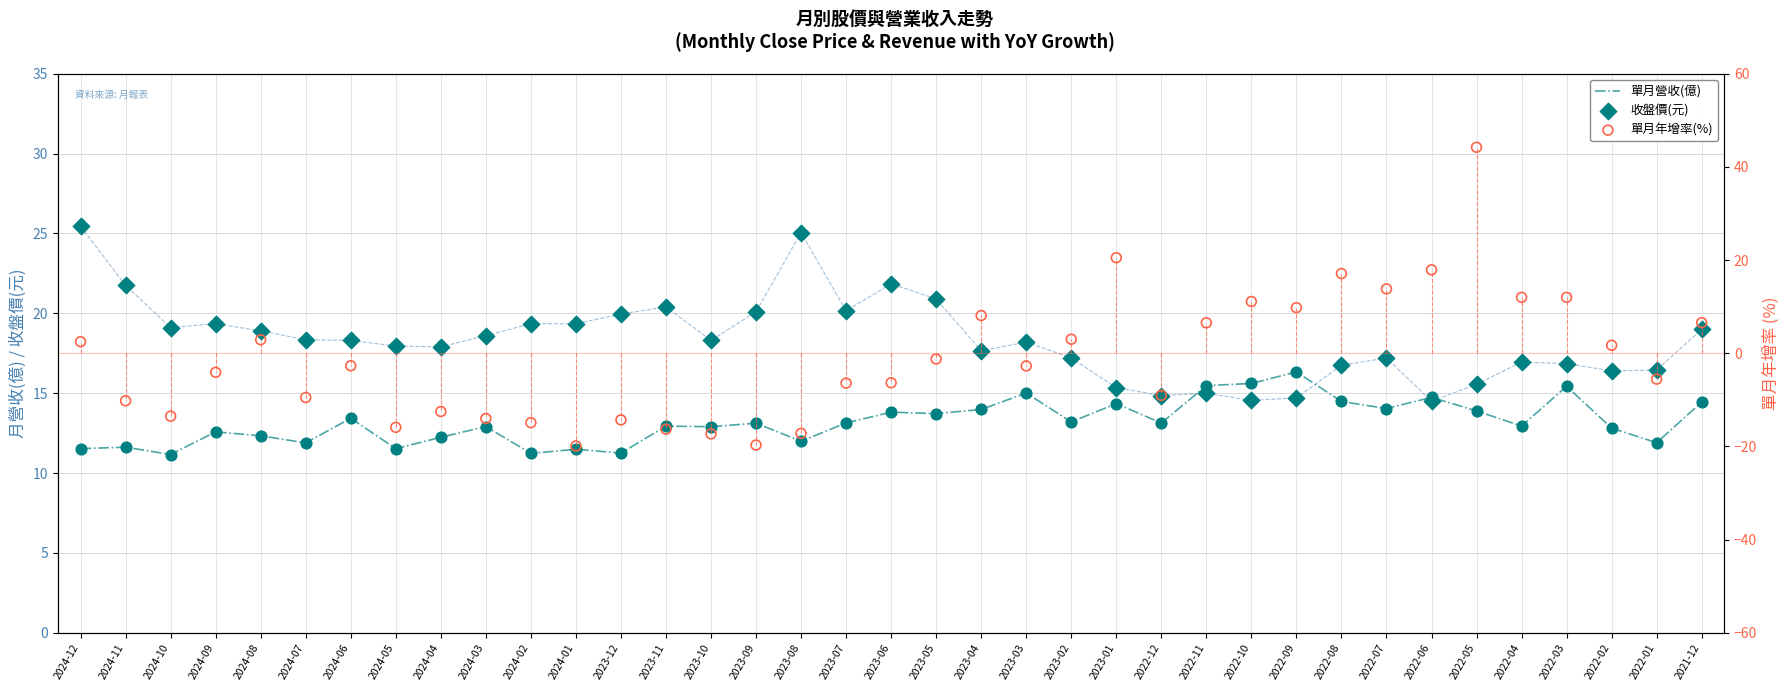

At which category is the sum across all series the highest?

2022-05